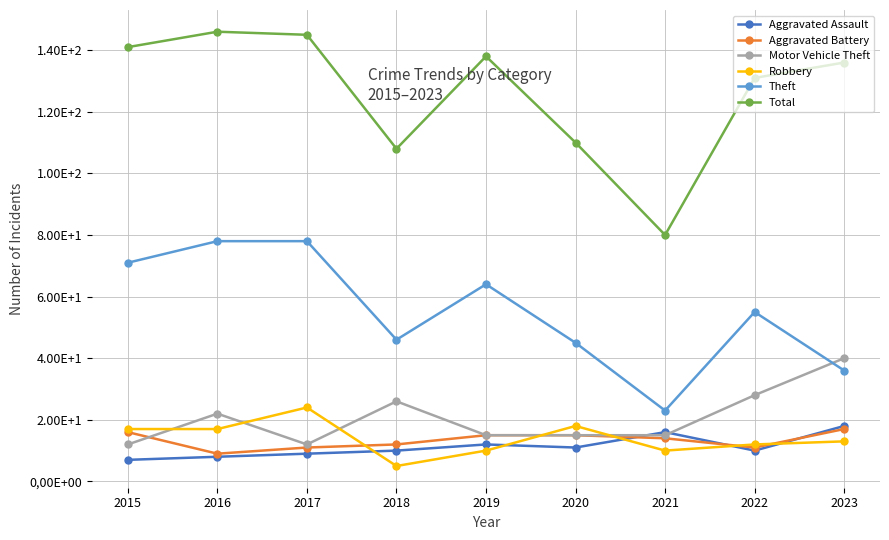

Which category has the lowest value in the Theft series?

2021